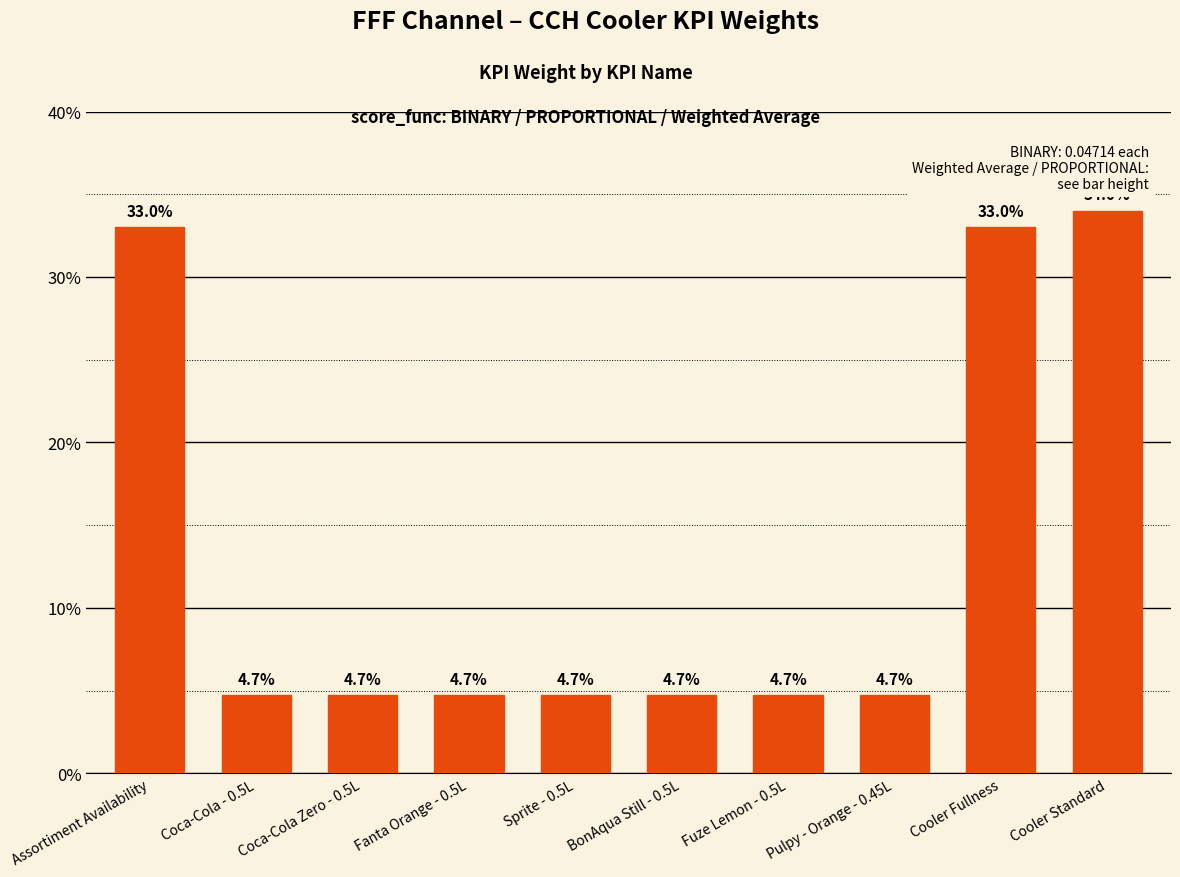

What position from the right is Pulpy - Orange - 0.45L?

3